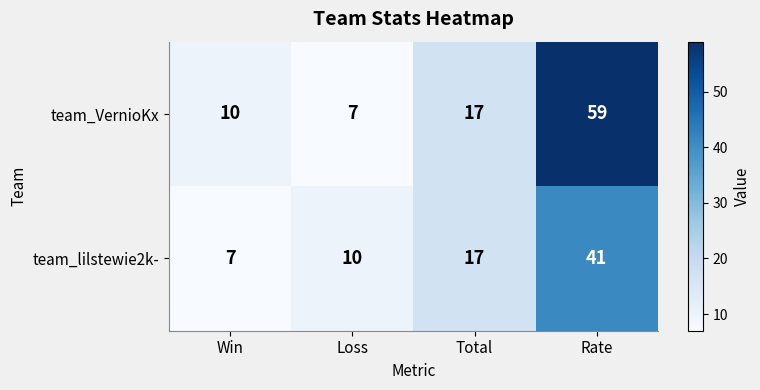

Rank the categories by team_lilstewie2k- value from highest to lowest.

Rate, Total, Loss, Win